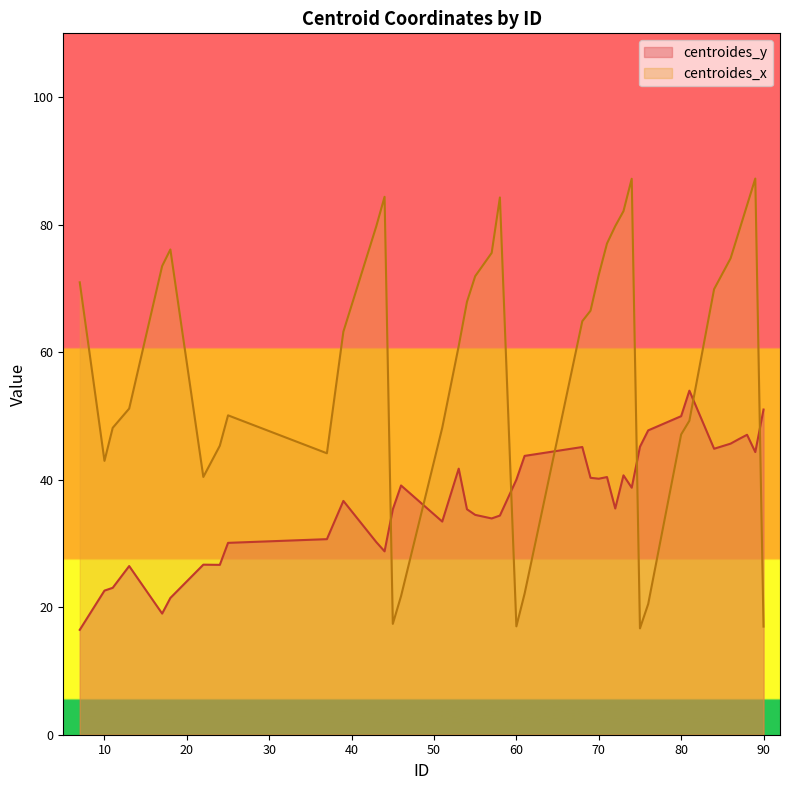

What are all the series names shown in the legend?

centroides_y, centroides_x